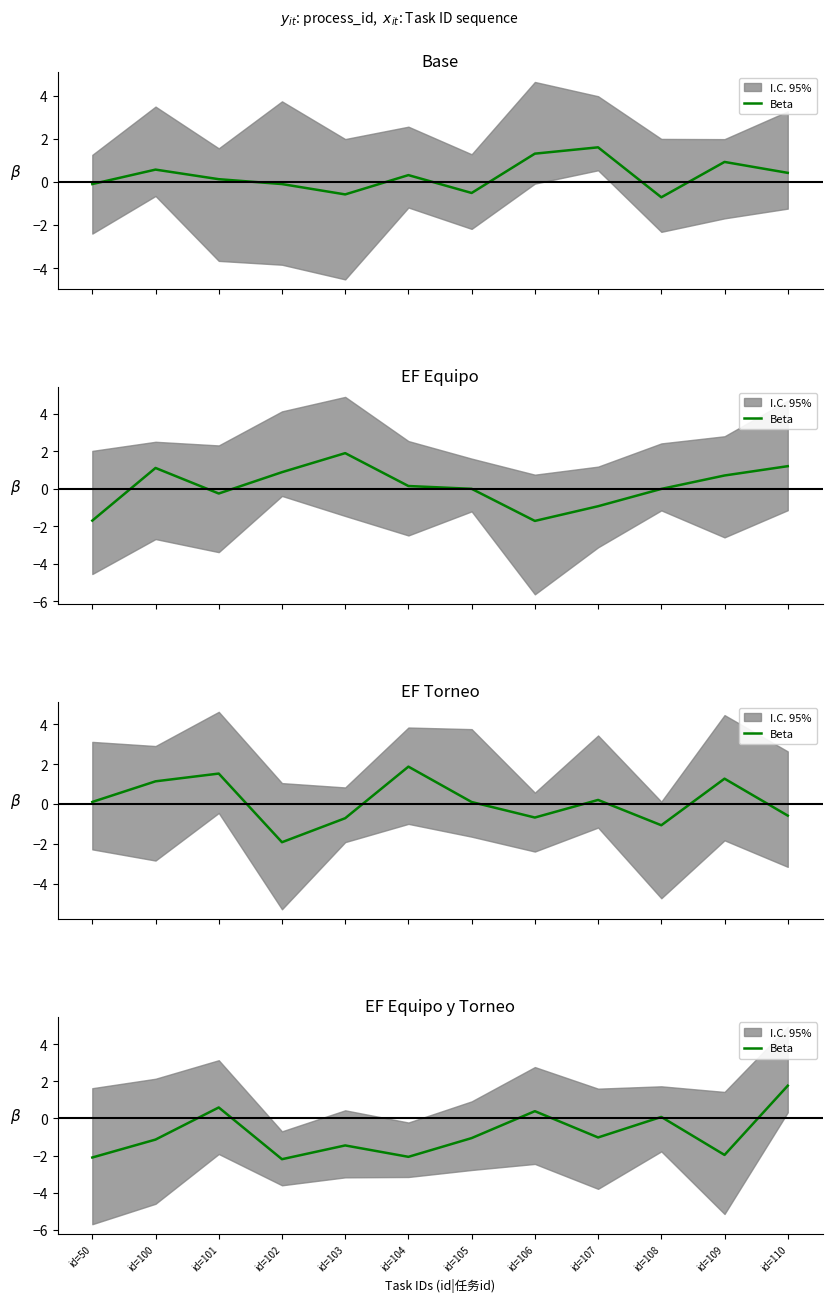

What is the change in value from id=100 to id=102?

-1.1